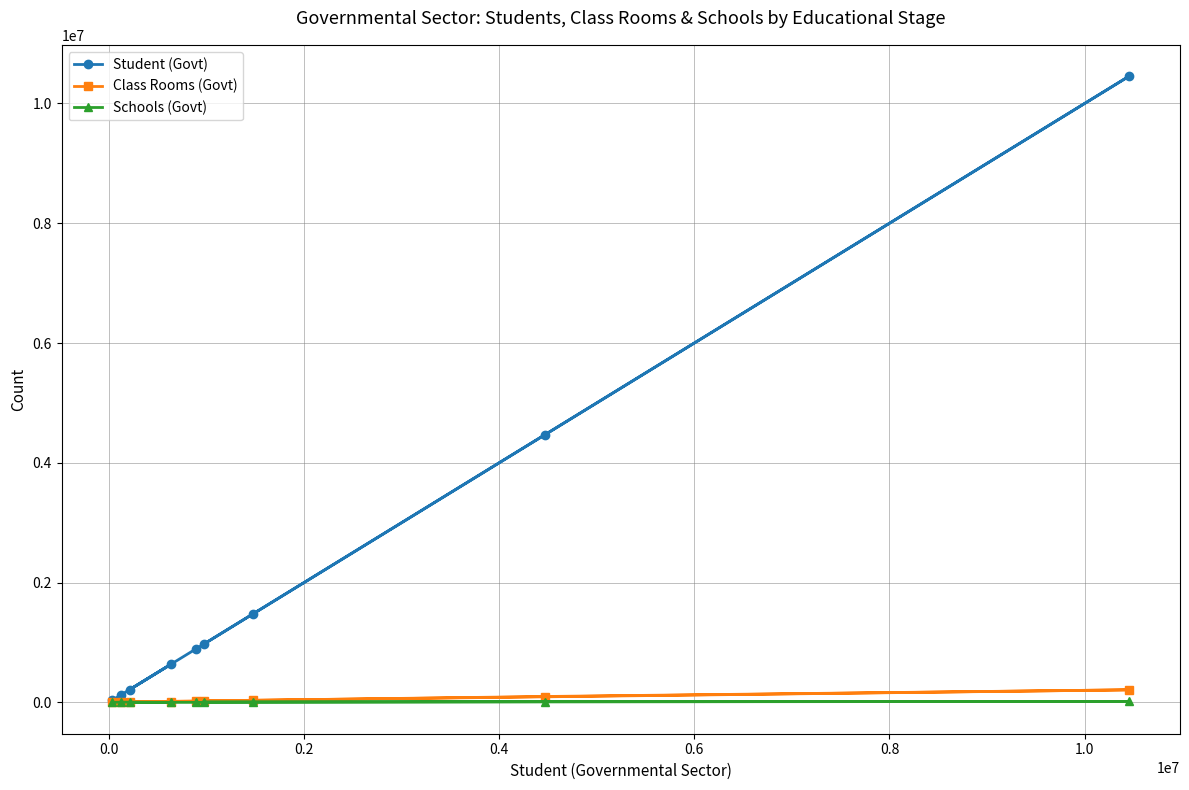

Does the chart have visible grid lines?

Yes